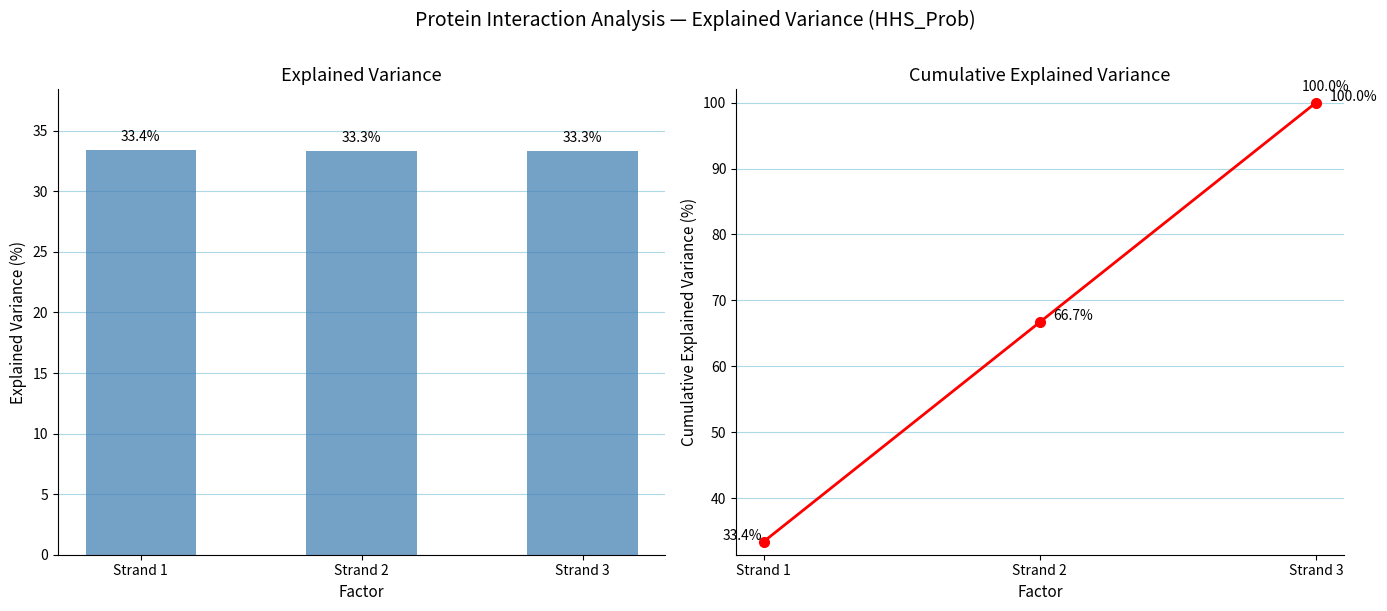

Does the chart contain any negative values?

No